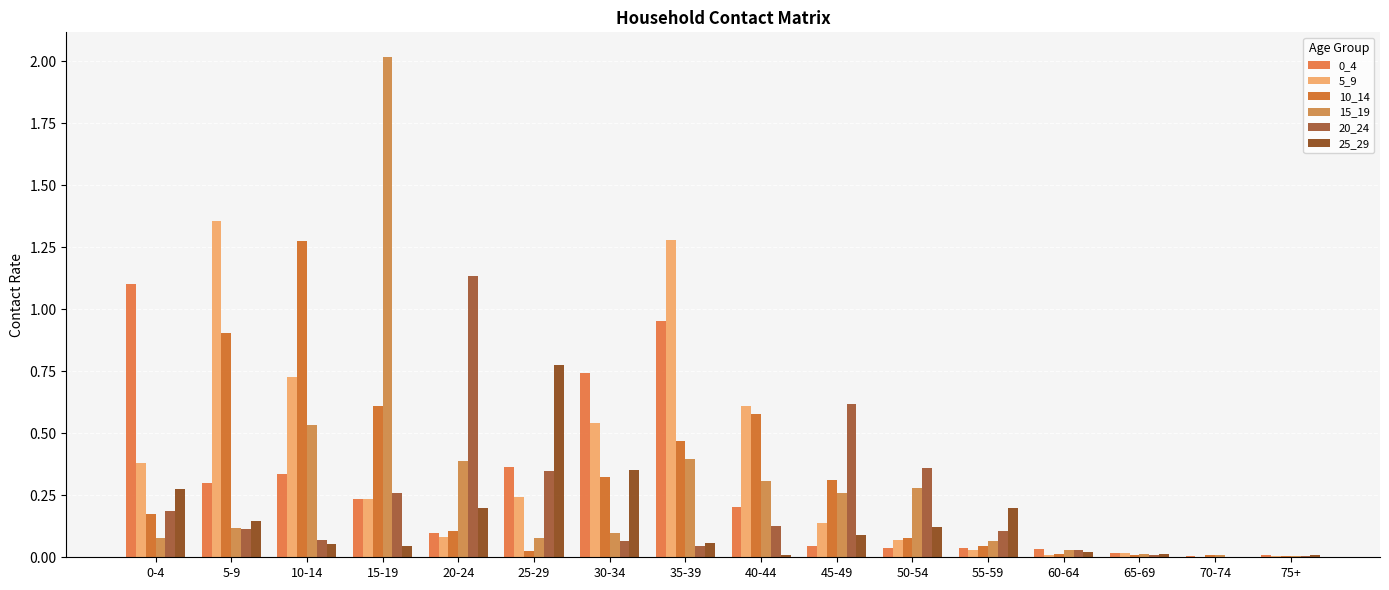

Reading left to right, list all the values displayed in this chart.

0_4: 1.1	0.3	0.3	0.2	0.1	0.4	0.7	1.0	0.2	0.0	0.0	0.0	0.0	0.0	0.0	0.0
5_9: 0.4	1.4	0.7	0.2	0.1	0.2	0.5	1.3	0.6	0.1	0.1	0.0	0.0	0.0	0.0	0.0
10_14: 0.2	0.9	1.3	0.6	0.1	0.0	0.3	0.5	0.6	0.3	0.1	0.0	0.0	0.0	0.0	0.0
15_19: 0.1	0.1	0.5	2.0	0.4	0.1	0.1	0.4	0.3	0.3	0.3	0.1	0.0	0.0	0.0	0.0
20_24: 0.2	0.1	0.1	0.3	1.1	0.3	0.1	0.0	0.1	0.6	0.4	0.1	0.0	0.0	0.0	0.0
25_29: 0.3	0.1	0.1	0.0	0.2	0.8	0.4	0.1	0.0	0.1	0.1	0.2	0.0	0.0	0.0	0.0